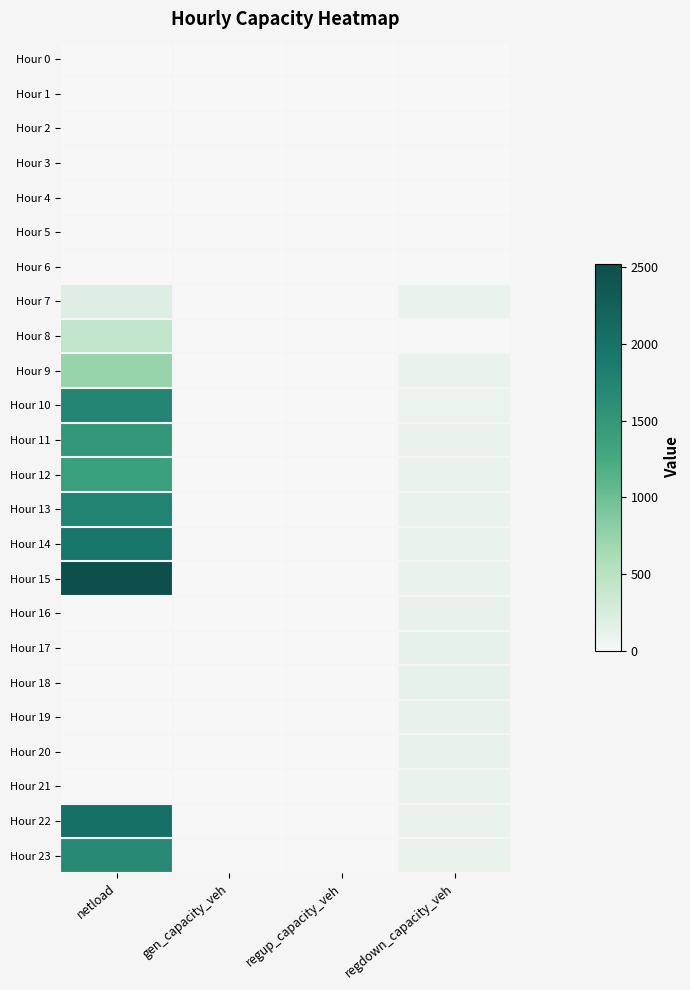

Rank the series at gen_capacity_veh from highest to lowest value.

Hour 0, Hour 1, Hour 2, Hour 3, Hour 4, Hour 5, Hour 6, Hour 7, Hour 8, Hour 9, Hour 10, Hour 11, Hour 12, Hour 13, Hour 14, Hour 15, Hour 16, Hour 17, Hour 18, Hour 19, Hour 20, Hour 21, Hour 22, Hour 23